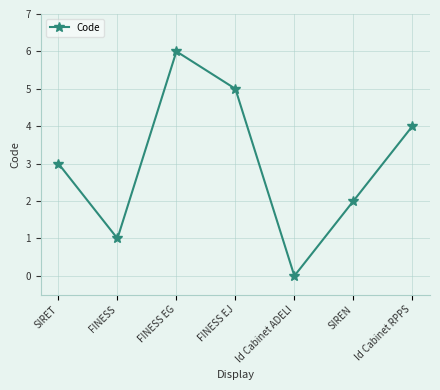

List the labels in order of value, smallest first.

Id Cabinet ADELI, FINESS, SIREN, SIRET, Id Cabinet RPPS, FINESS EJ, FINESS EG